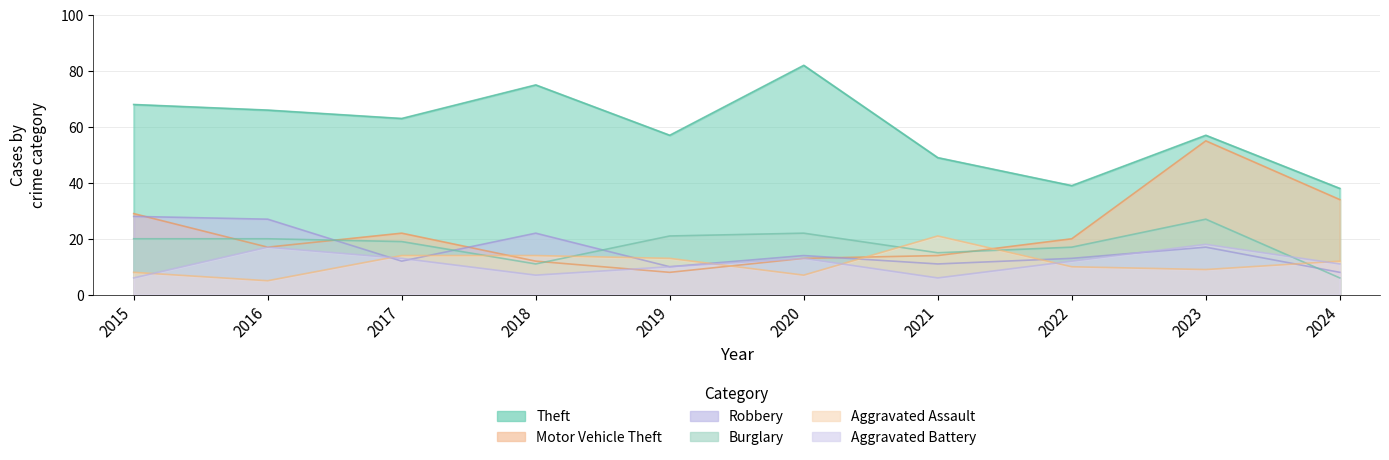

Between 2019 and 2015, which is larger?

2015